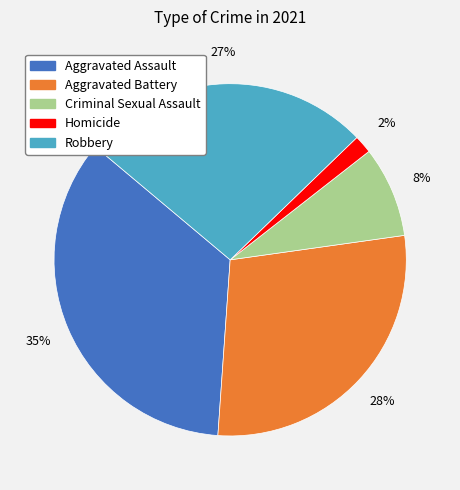

Do Aggravated Battery and Aggravated Assault together represent more than half of the pie?

Yes